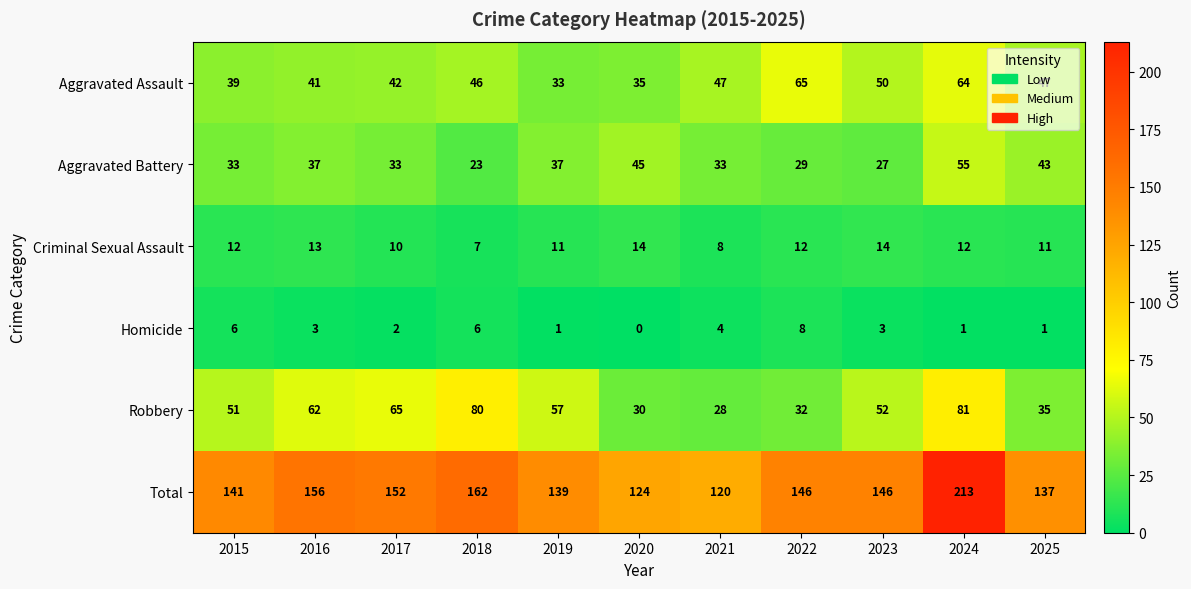

Which category has the lowest value across all series?

2020